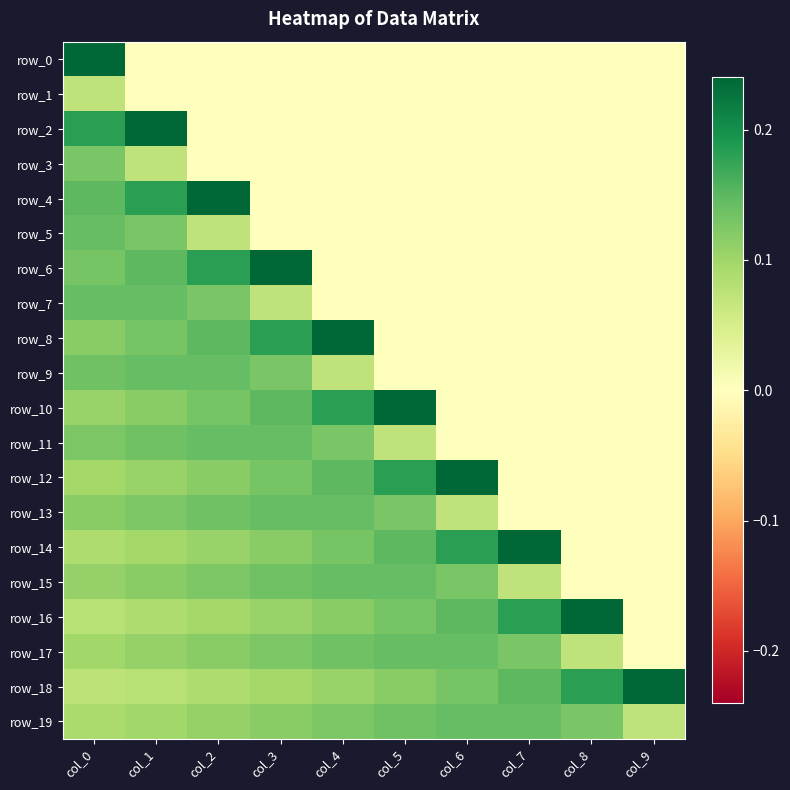

List the labels in order of row_2 value, largest first.

col_1, col_0, col_2, col_3, col_4, col_5, col_6, col_7, col_8, col_9